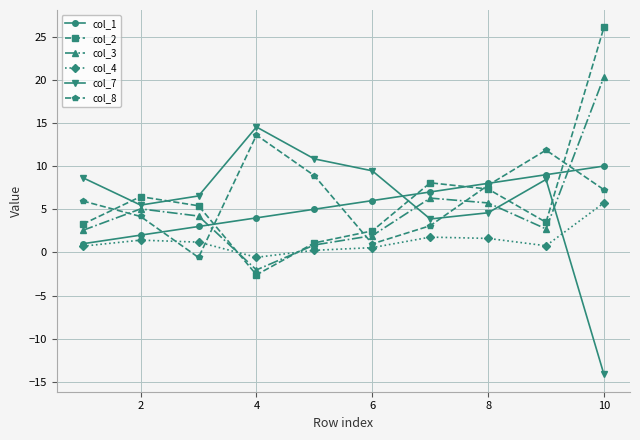

Does the chart display data point markers on the line(s)?

Yes